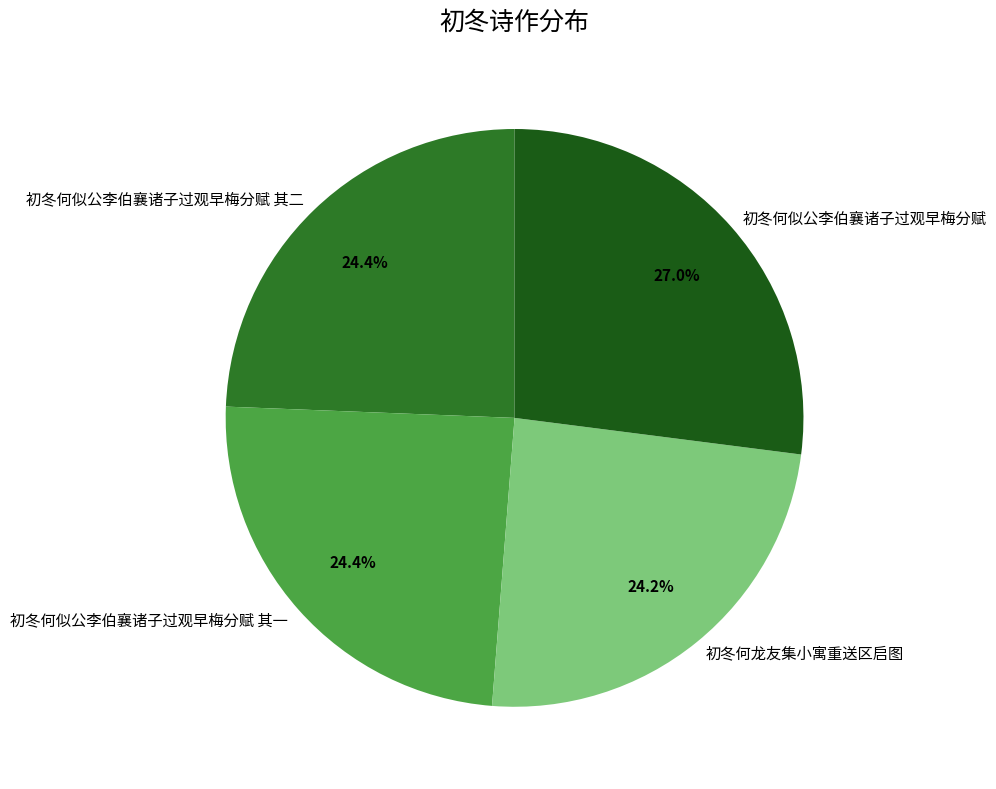

To the nearest percent, what is the difference between the 初冬何似公李伯襄诸子过观早梅分赋 and 初冬何似公李伯襄诸子过观早梅分赋 其一 slice percentages?

3%